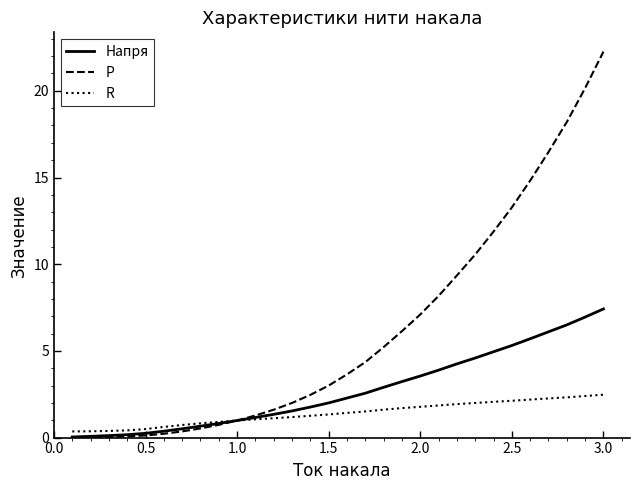

Which series has the largest total across all categories?

P